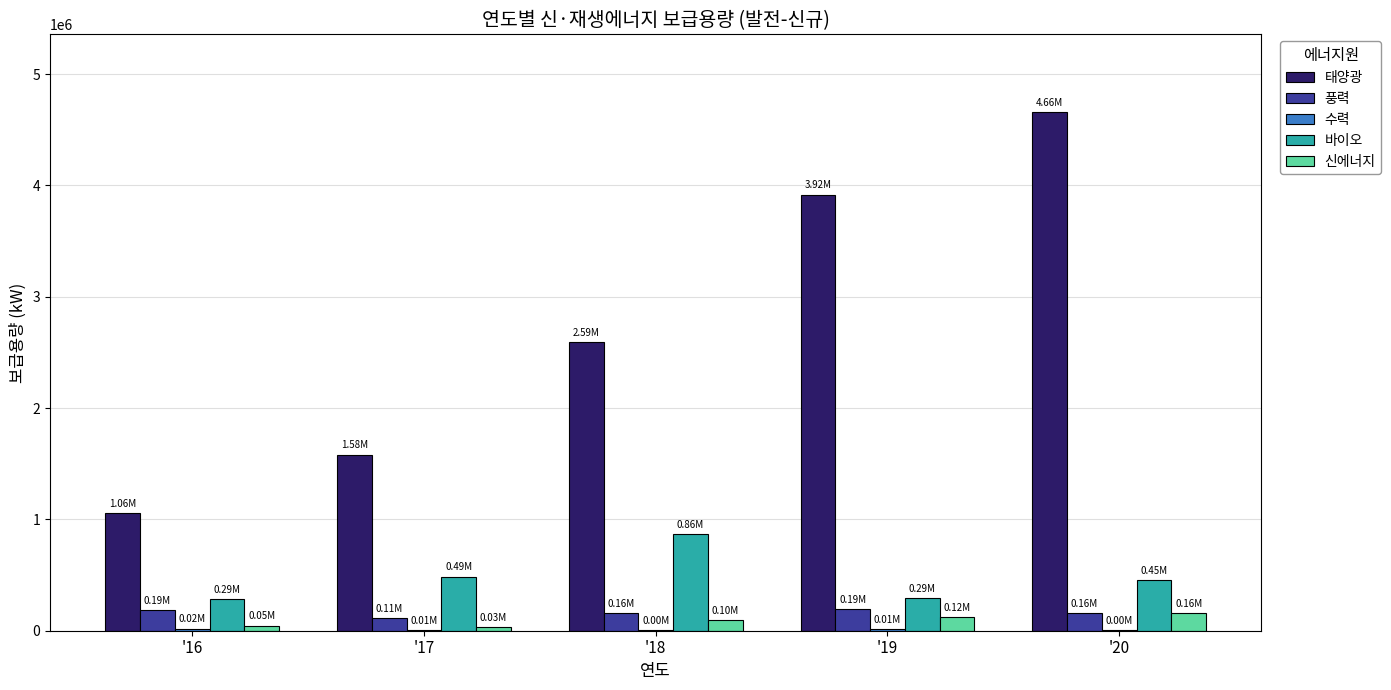

At which category is the sum across all series the highest?

'20